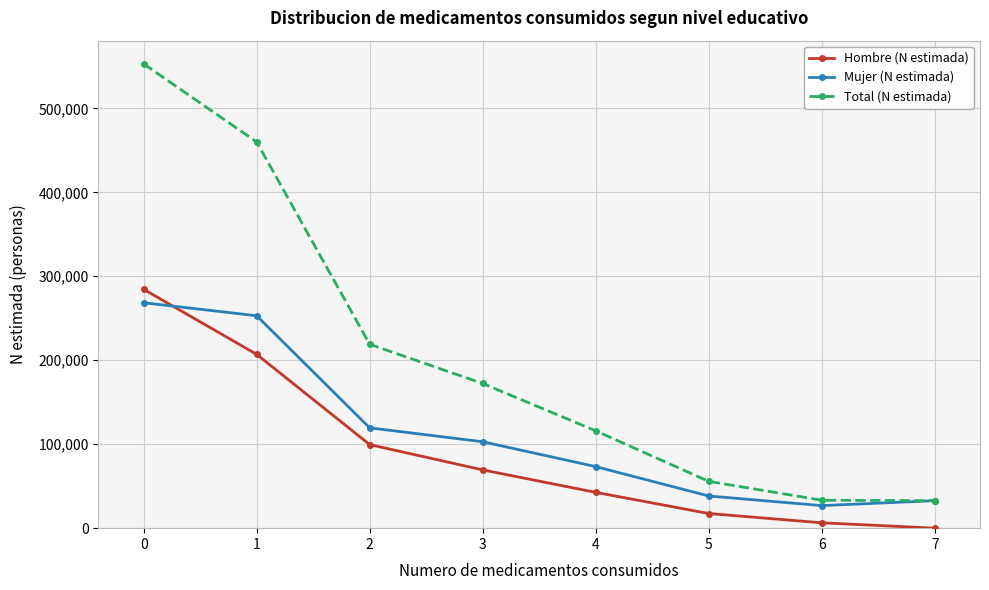

List the series in order of their overall mean, highest first.

Total (N estimada), Mujer (N estimada), Hombre (N estimada)